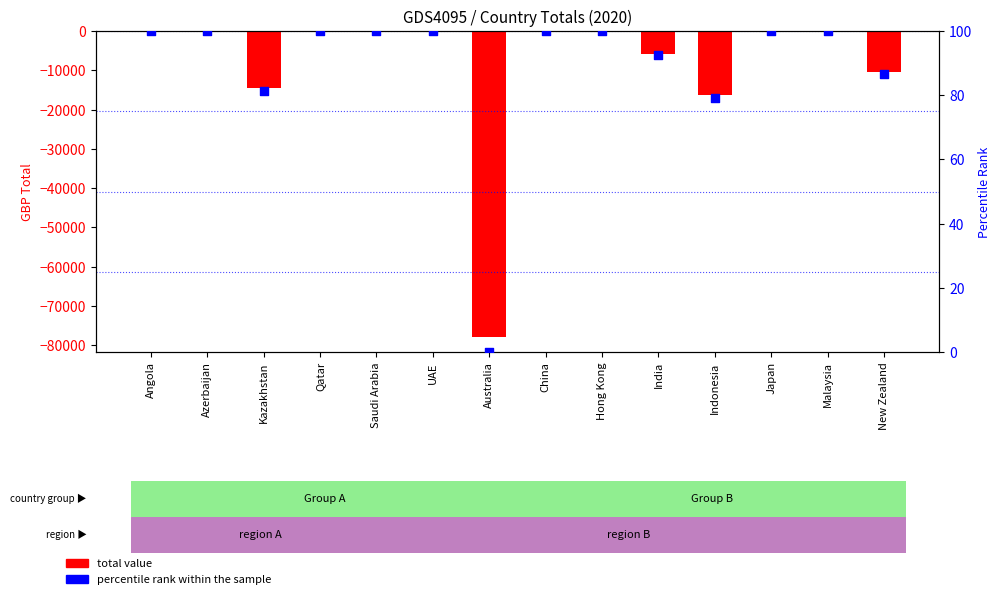

At how many categories does at least one series exceed -47181?

14